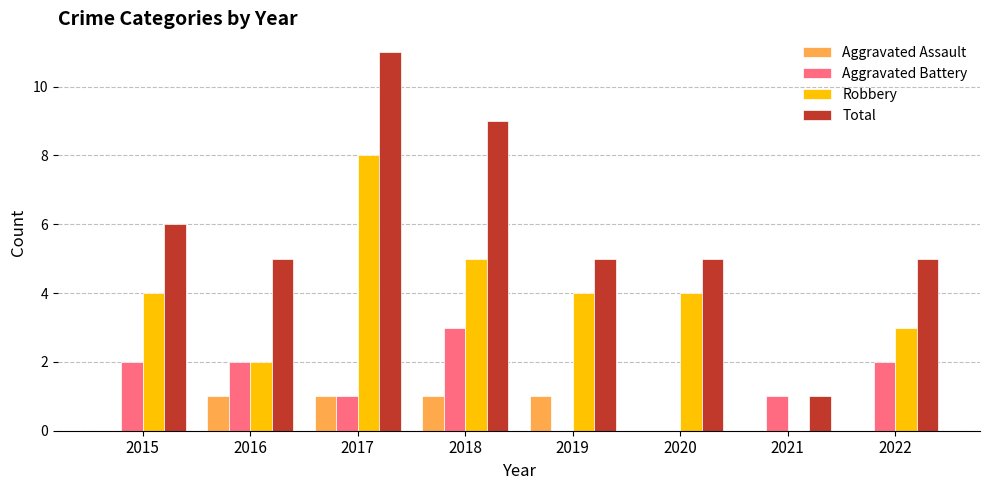

What is the sum of the Total values at 2015 and 2022?

11